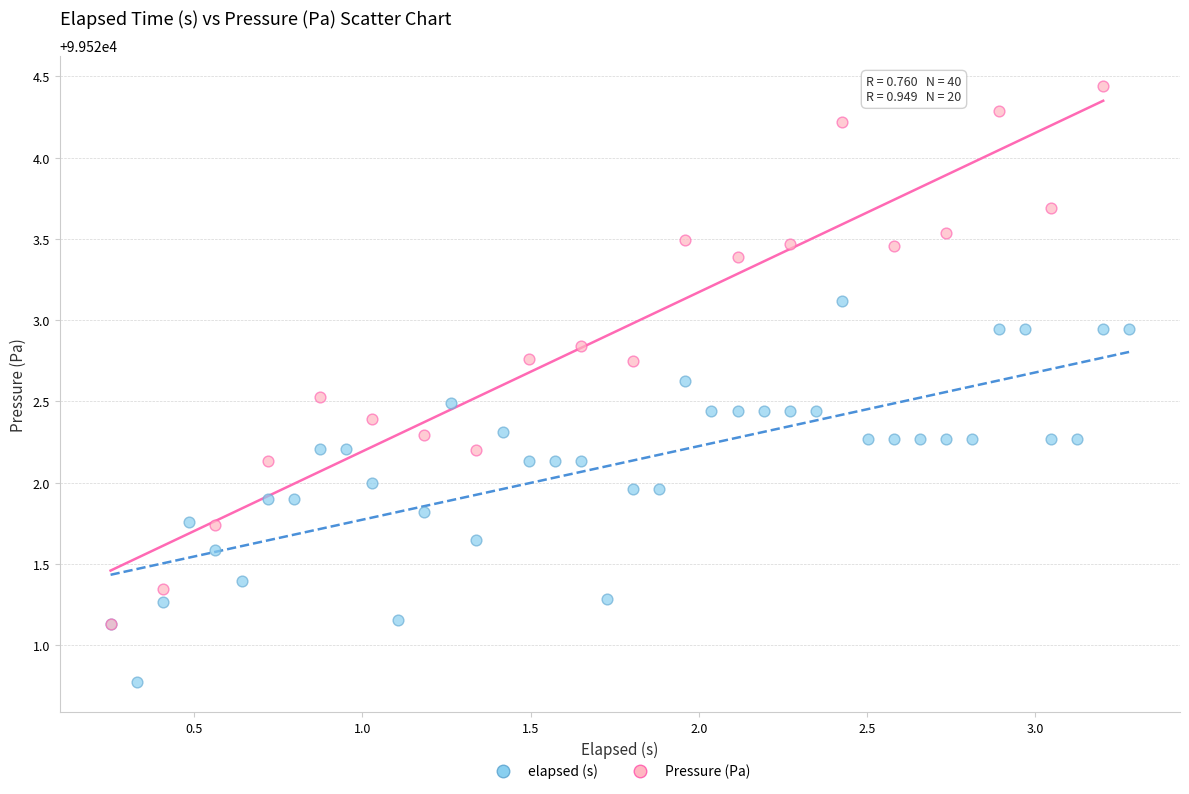

Which series has the largest Y range (max minus min)?

Pressure (Pa)